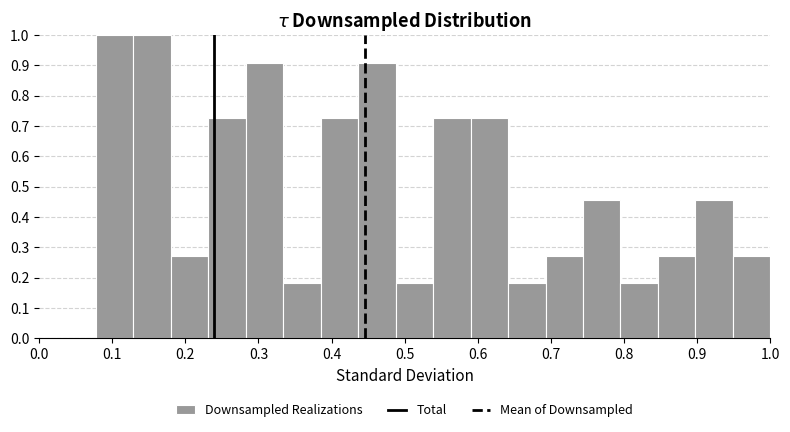

Reading left to right, list every bar in this chart as the range it spans on the x-axis followed by its height. Neither the bar edges nor the heights are printed on the chart, so give them approximately, as read against the axes.

0.08 to 0.13: 1.00
0.13 to 0.18: 1.00
0.18 to 0.23: 0.27
0.23 to 0.28: 0.73
0.28 to 0.33: 0.91
0.33 to 0.39: 0.18
0.39 to 0.44: 0.73
0.44 to 0.49: 0.91
0.49 to 0.54: 0.18
0.54 to 0.59: 0.73
0.59 to 0.64: 0.73
0.64 to 0.69: 0.18
0.69 to 0.74: 0.27
0.74 to 0.80: 0.45
0.80 to 0.85: 0.18
0.85 to 0.90: 0.27
0.90 to 0.95: 0.45
0.95 to 1.00: 0.27